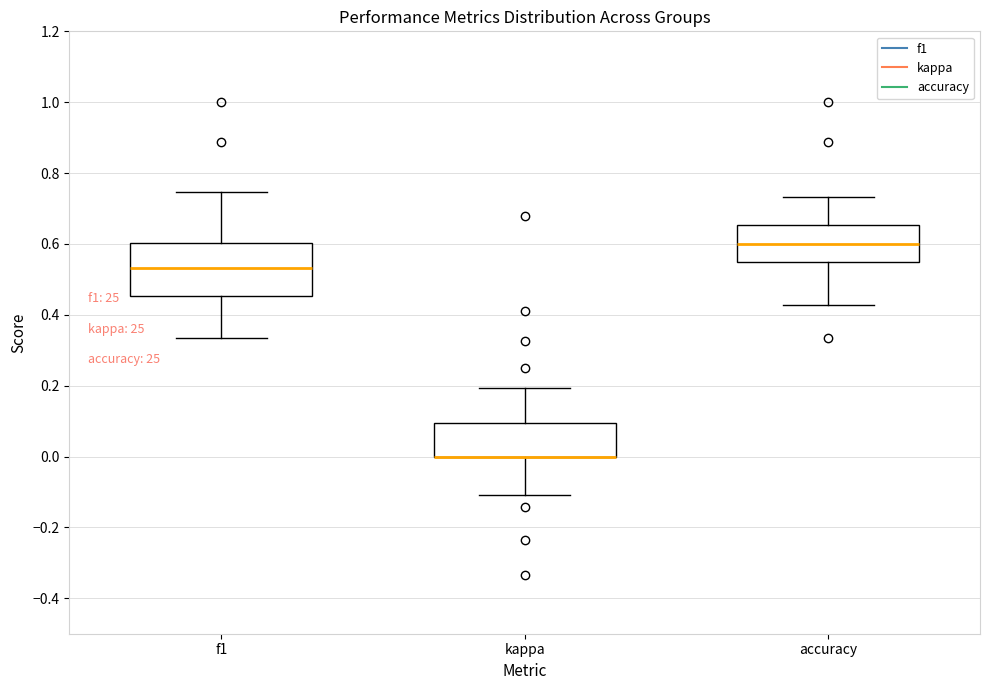

Which box is the tallest, from its lower edge to its upper edge?

f1